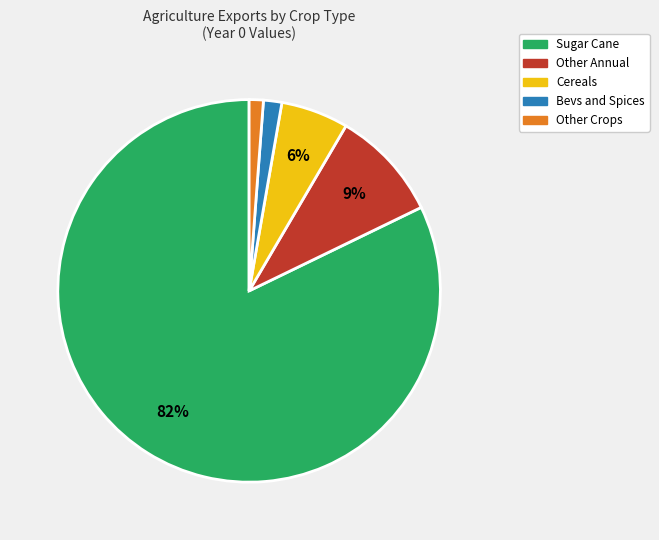

How many segments does this pie chart have?

5